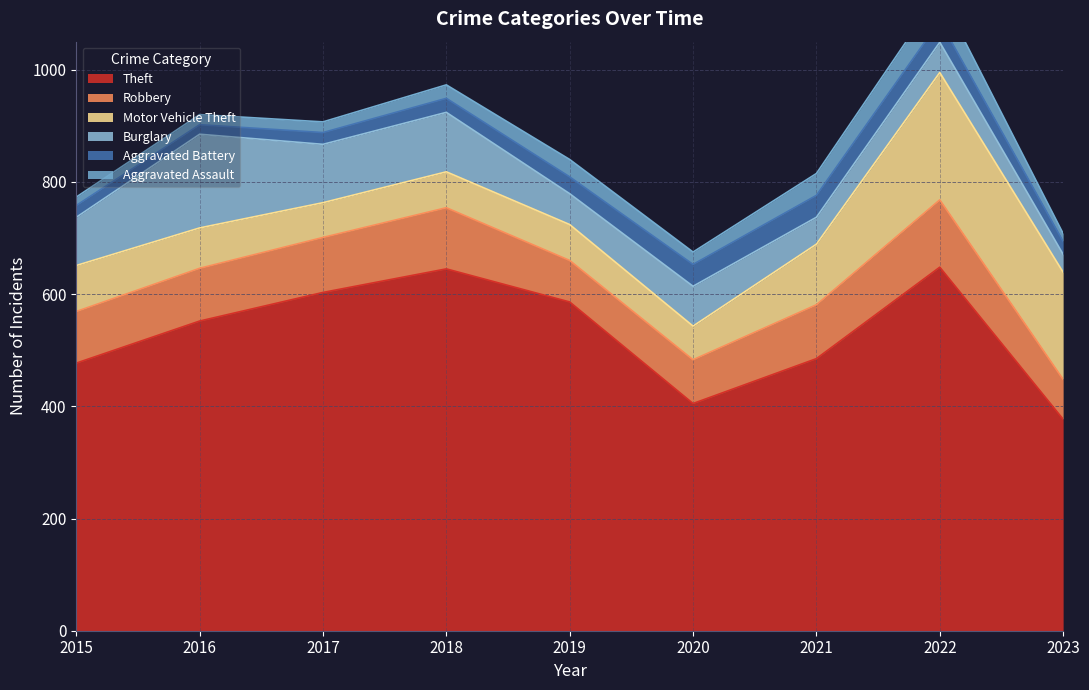

Reading left to right, extract all data points from this chart.

Theft: 477	552	603	645	586	405	485	648	377
Robbery: 92	94	98	109	74	78	96	120	71
Motor Vehicle Theft: 82	72	62	64	64	60	108	227	191
Burglary: 86	167	104	106	55	71	48	54	32
Aggravated Battery: 21	17	21	25	30	39	39	38	23
Aggravated Assault: 15	18	19	24	31	22	39	51	14